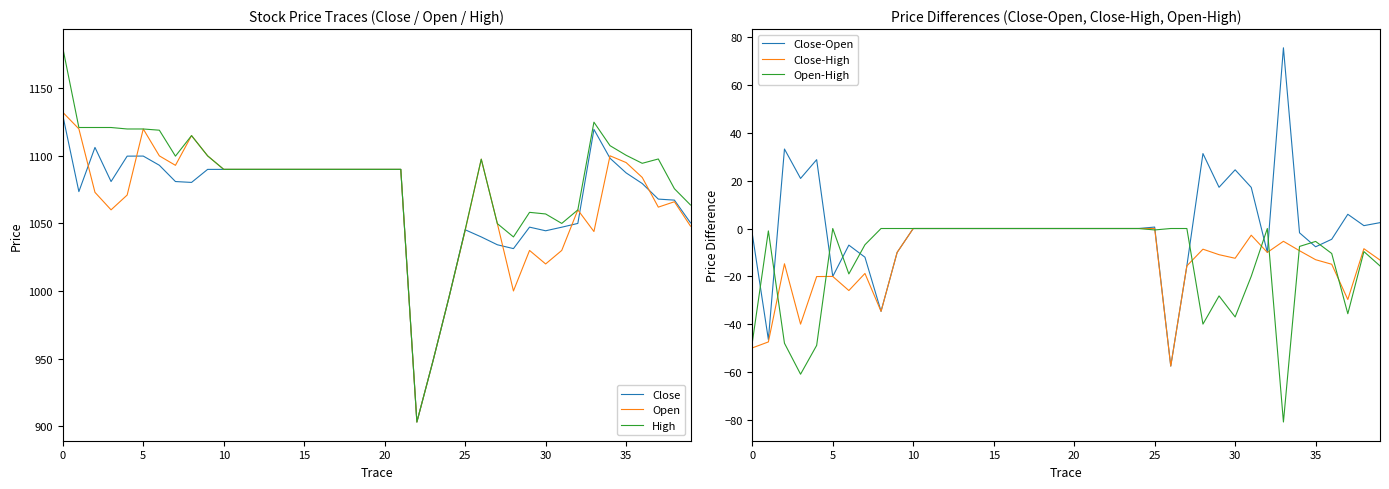

True or false: Open-High and Open cross at least once.

False